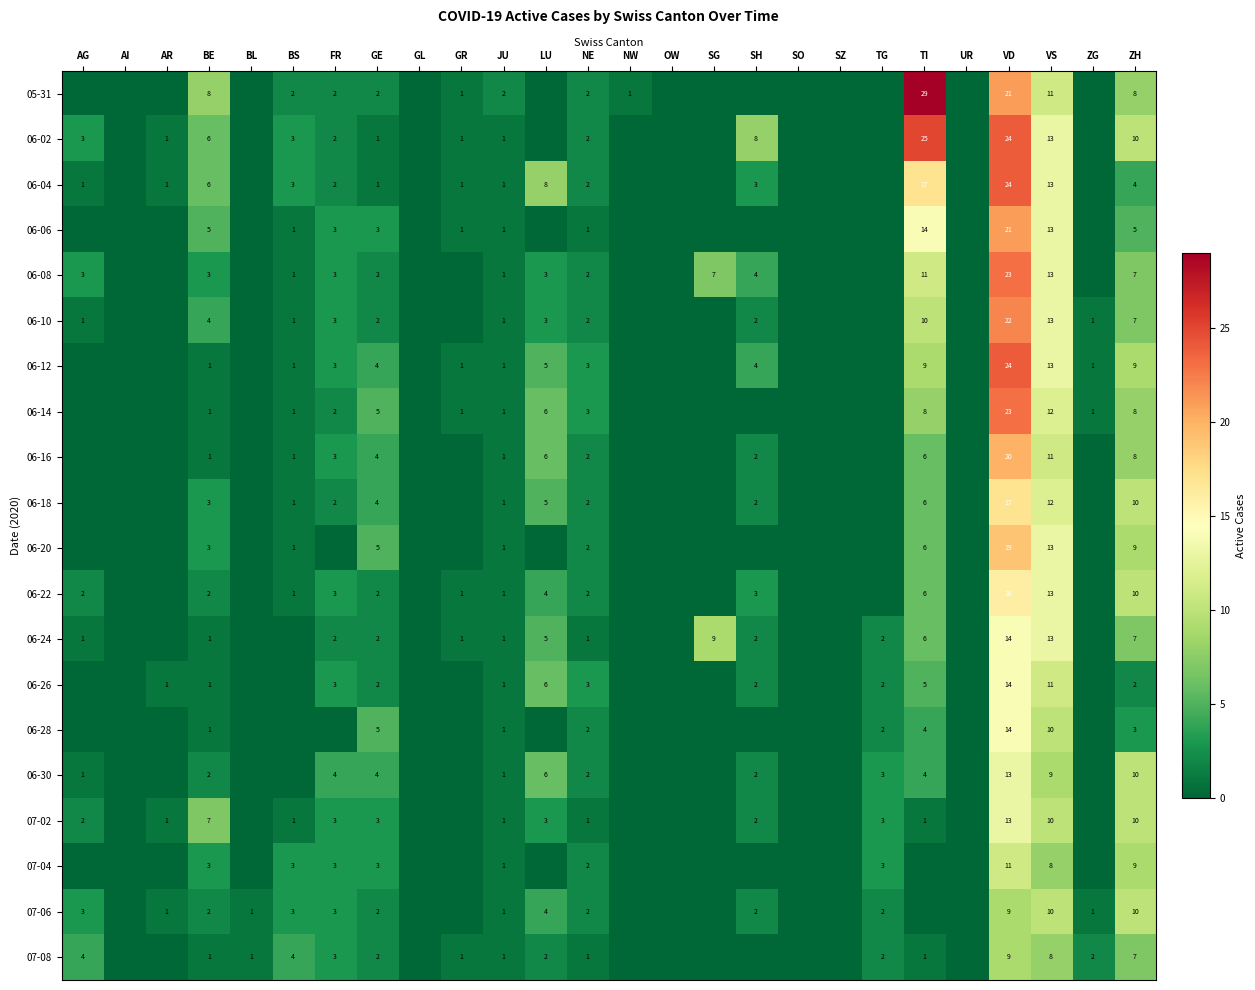

Which label corresponds to the largest value in the chart?

TI